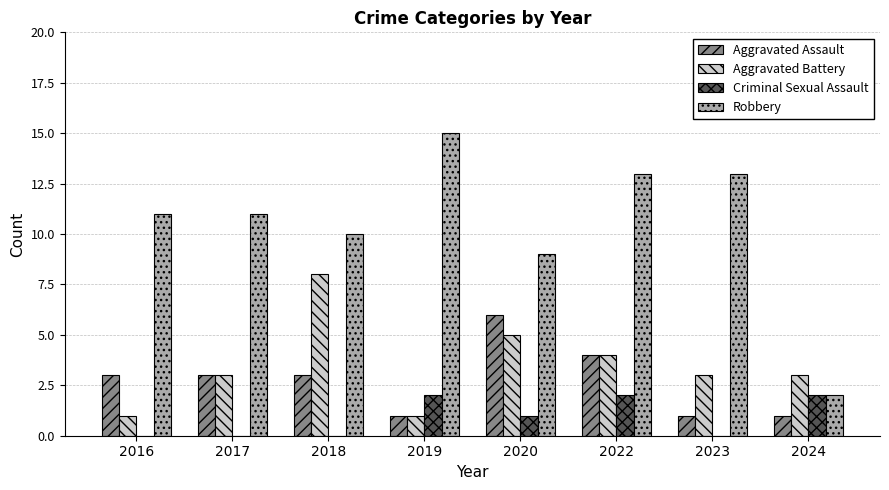

Are the bars horizontal?

No